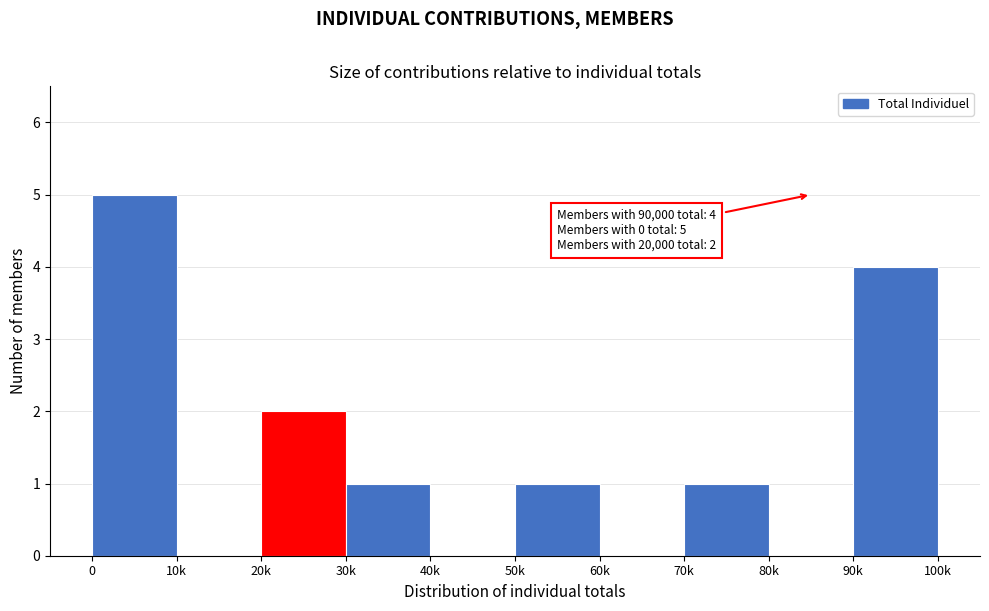

Reading right to left, extract all data points from this chart.

90k=4	80k=0	70k=1	60k=0	50k=1	40k=0	30k=1	20k=2	10k=0	0=5